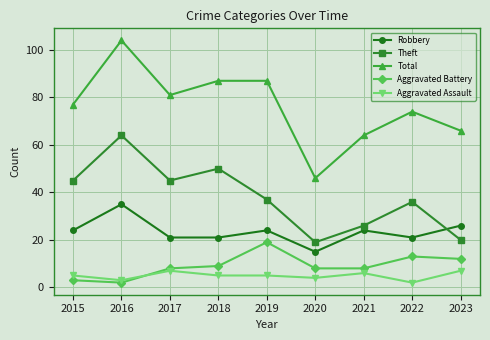

True or false: Aggravated Assault and Theft cross at least once.

False